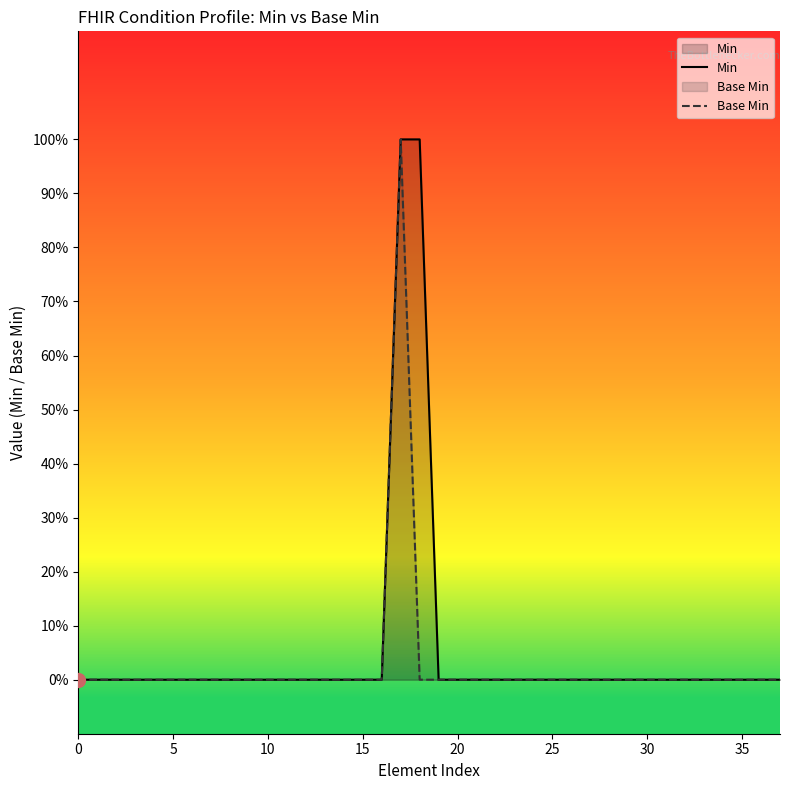

Between 10 and 17, which series saw the biggest shift?

Min